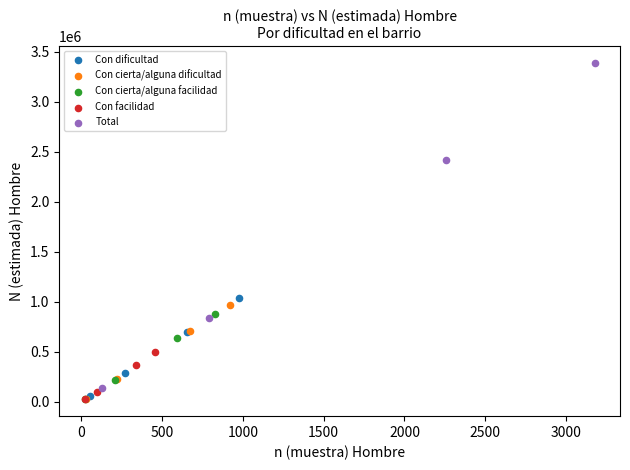

Which series has the widest spread of Y values?

Total